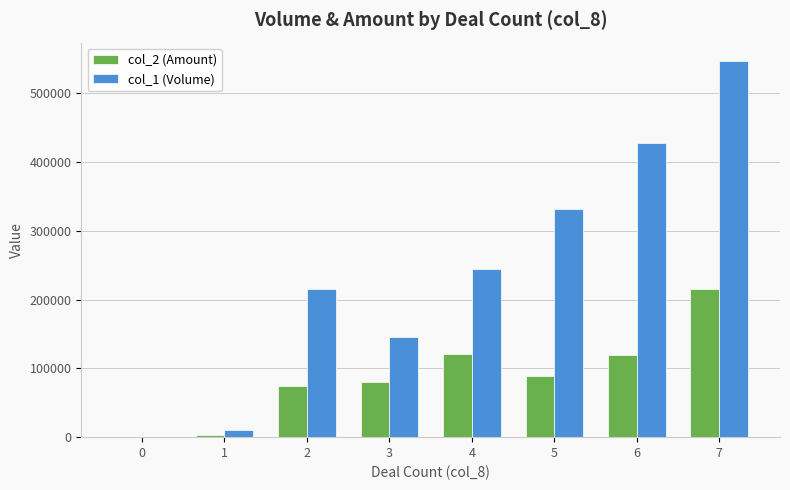

What is the total value across all series at 4?

365800